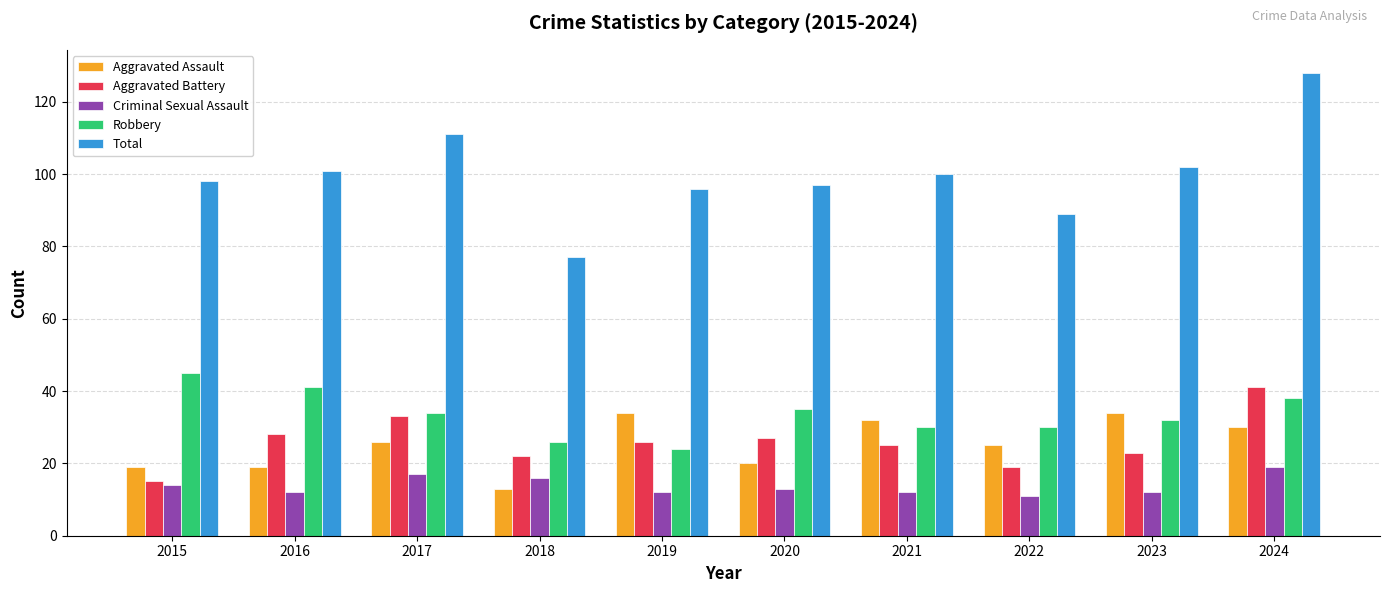

How many data points does each series have?

10